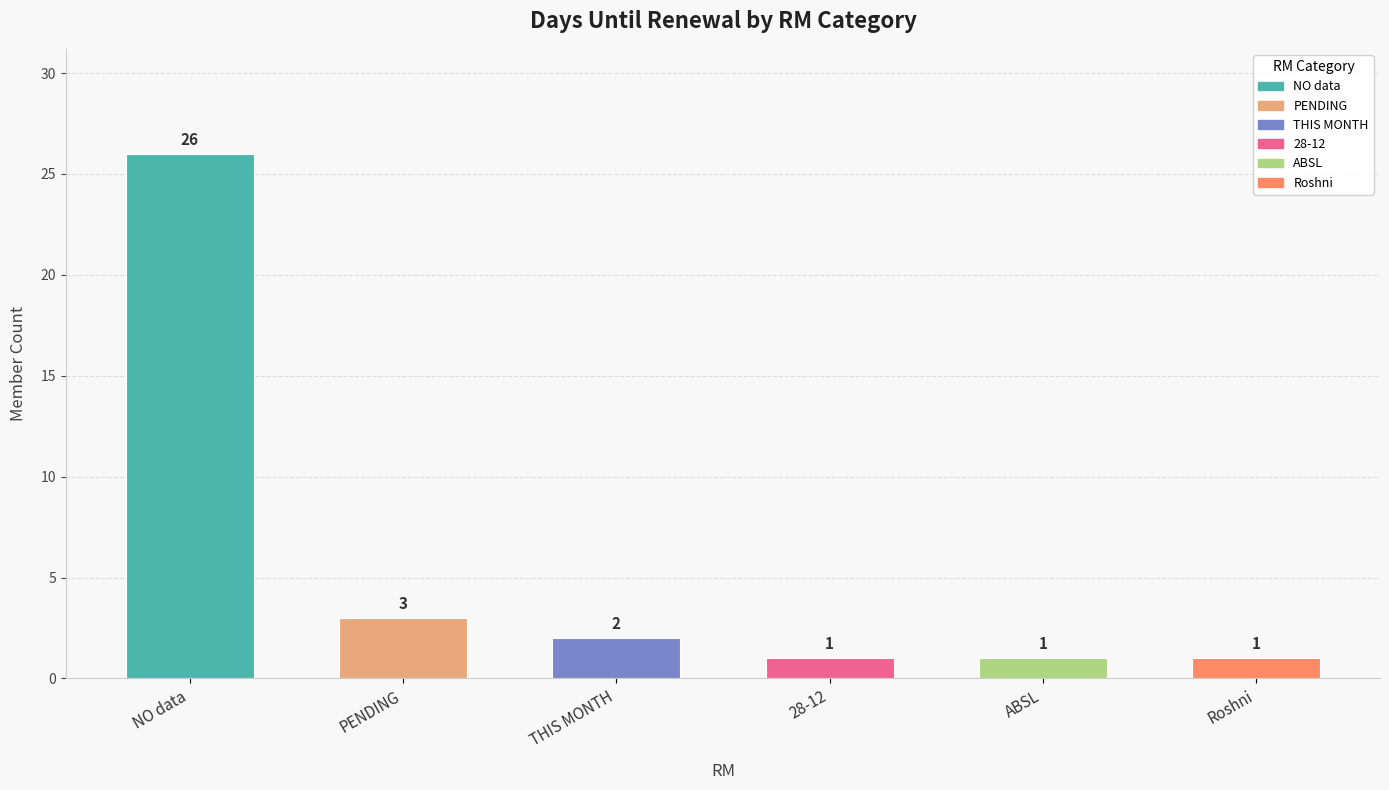

What is the average value?

6